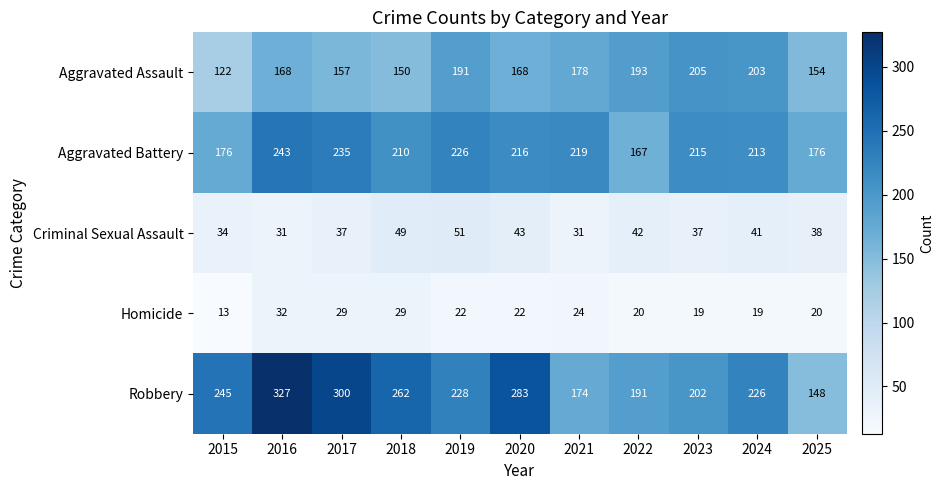

Which series has the largest total across all categories?

Robbery